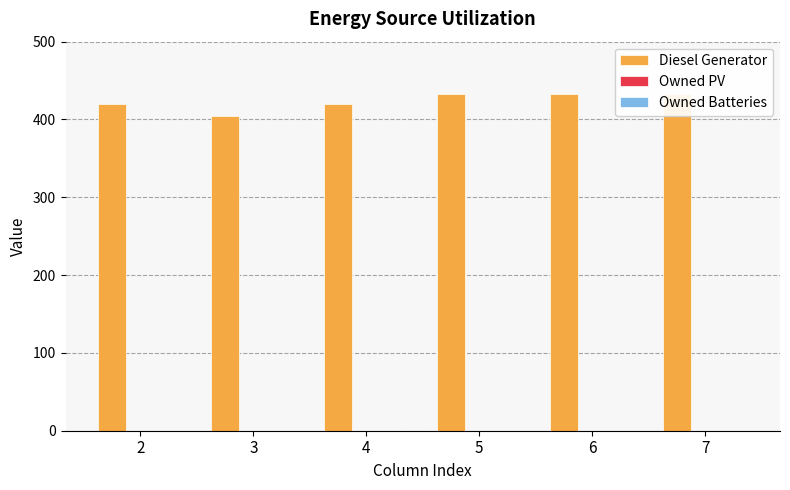

What is the maximum value shown in the chart?

433